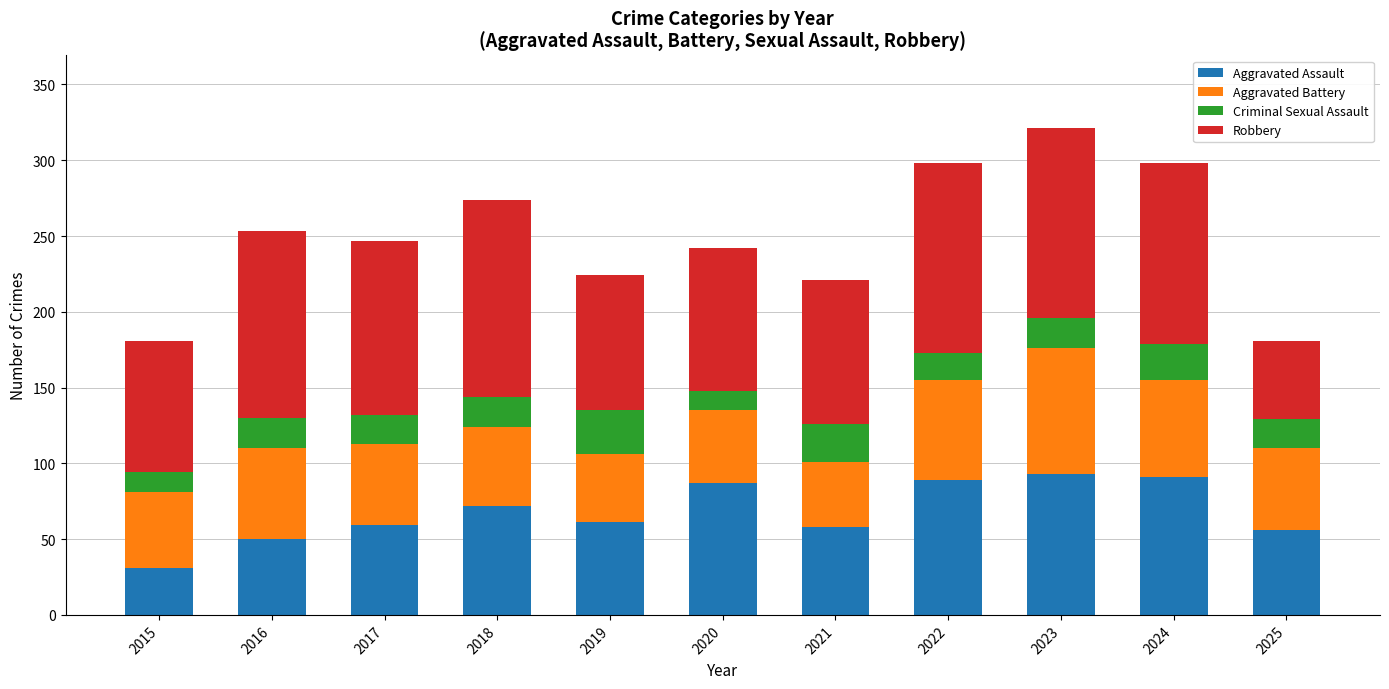

The value of Aggravated Assault at 2017 is 36. True or false?

False